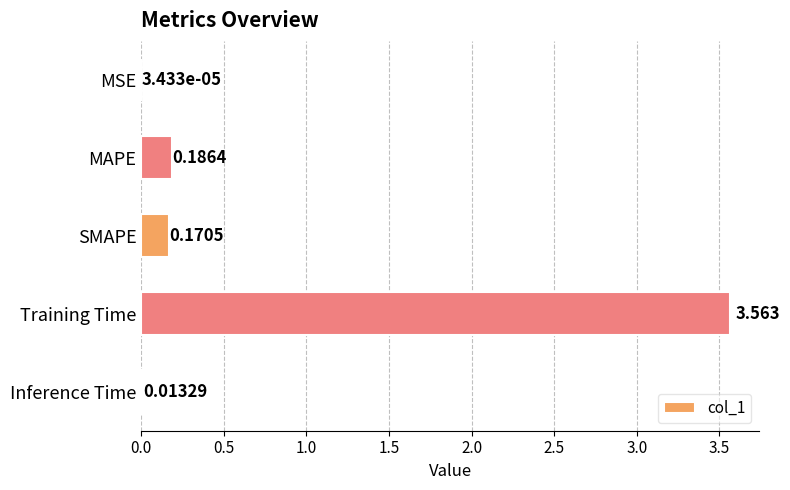

Between MAPE and Training Time, which is larger?

Training Time